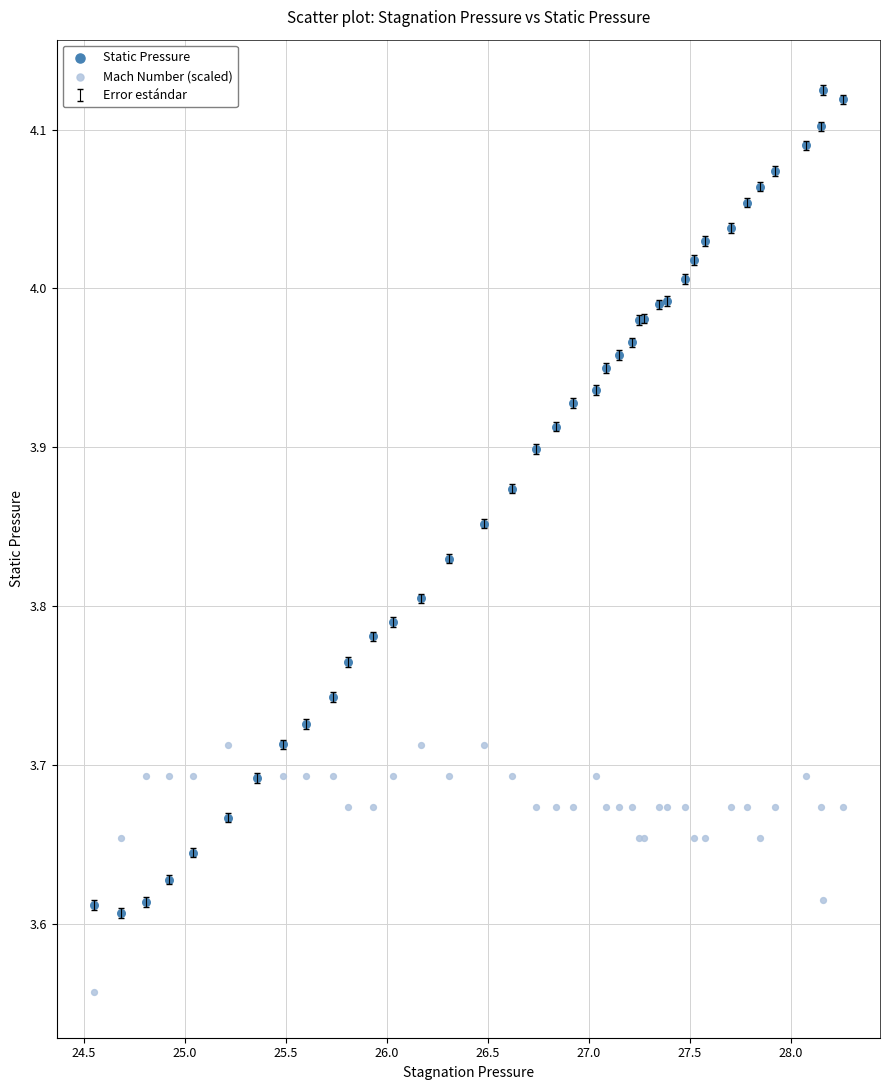

Which series contains the lowest Y value?

Mach Number (scaled)